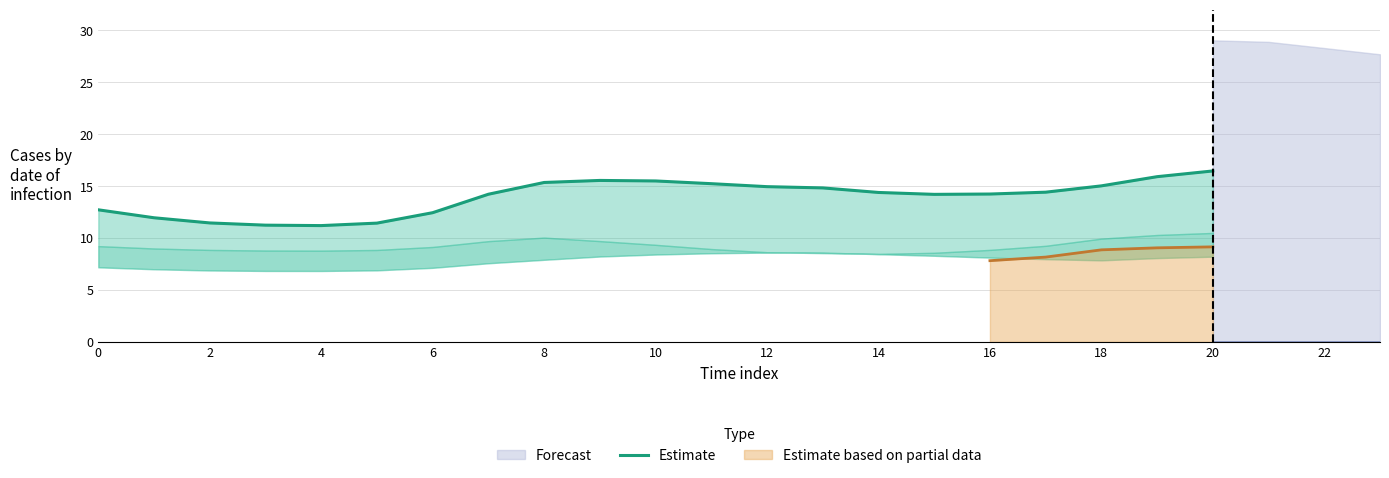

Reading left to right, transcribe all the data shown in this chart.

12.7	12.0	11.5	11.2	11.2	11.4	12.4	14.2	15.4	15.5	15.5	15.2	14.9	14.8	14.4	14.2	14.2	14.4	15.0	15.9	16.5